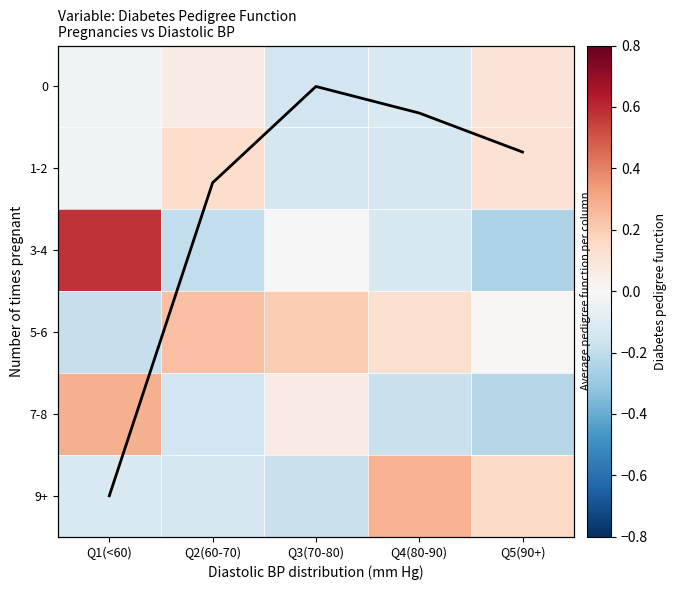

Which label corresponds to the smallest value in the chart?

Q5(90+)